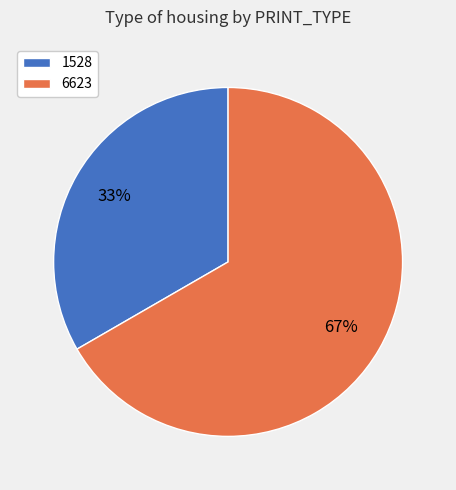

Which has a higher value, 1528 or 6623?

6623